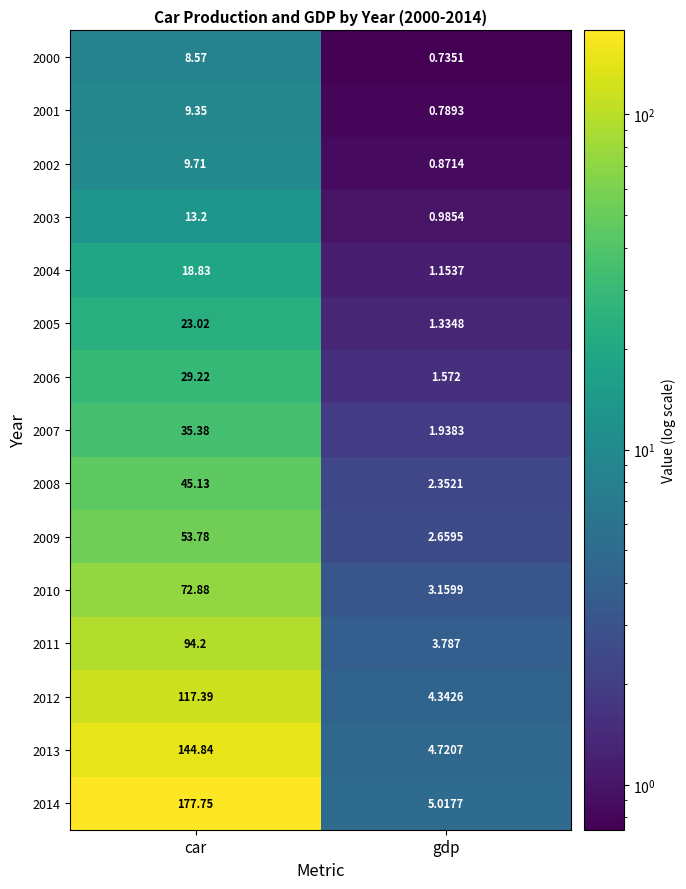

Count the number of categories in the chart.

2